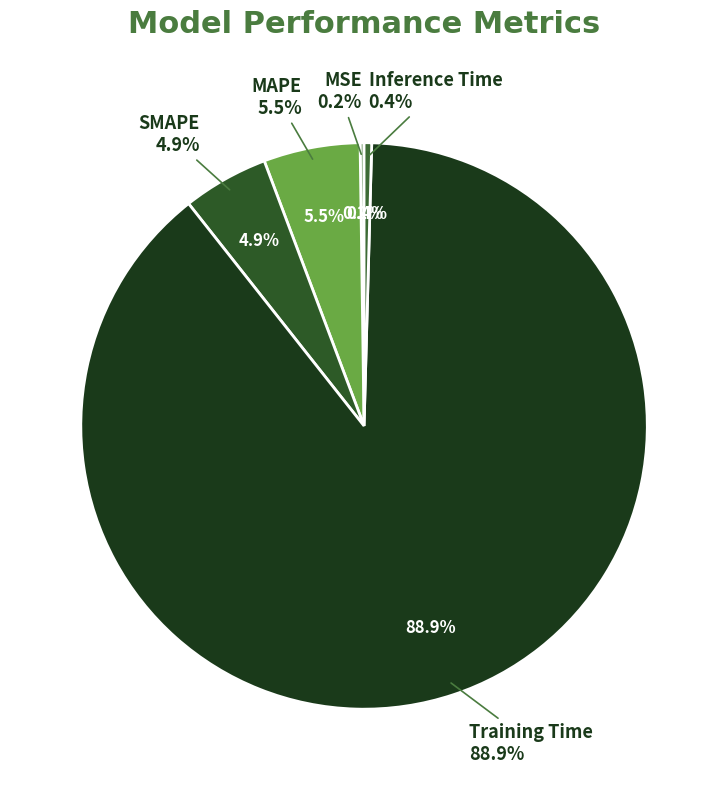

Which category accounts for the majority?

Training Time